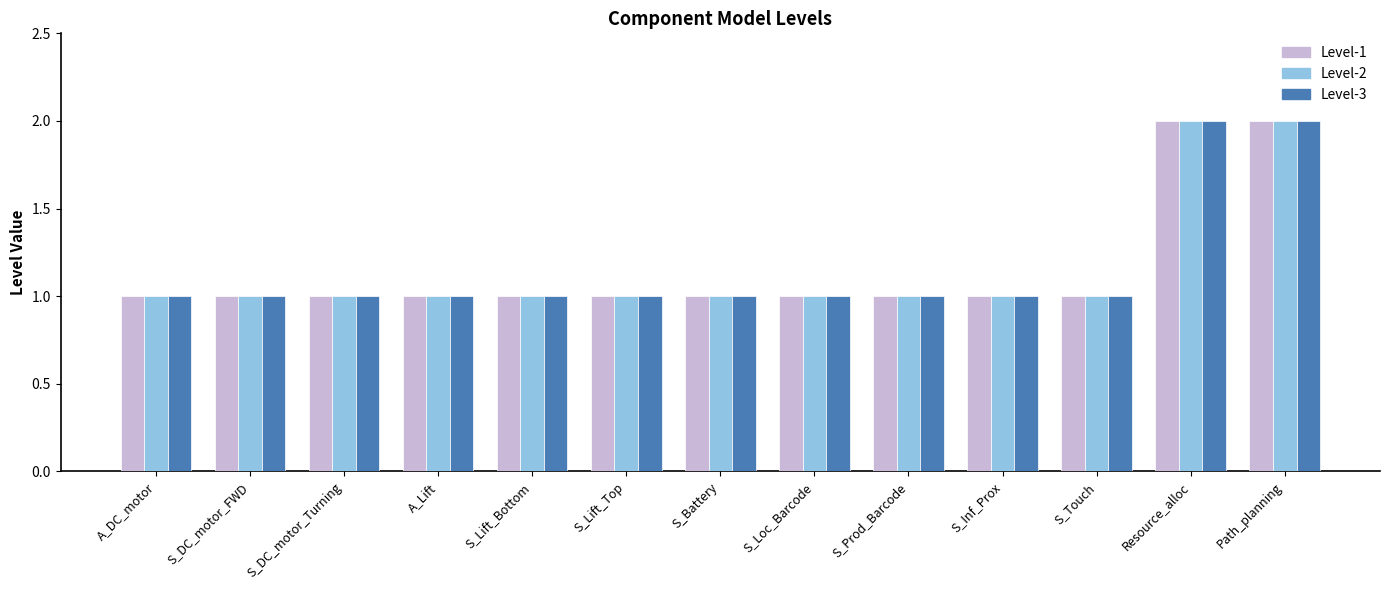

The value of Level-3 at S_Battery is 2. True or false?

False